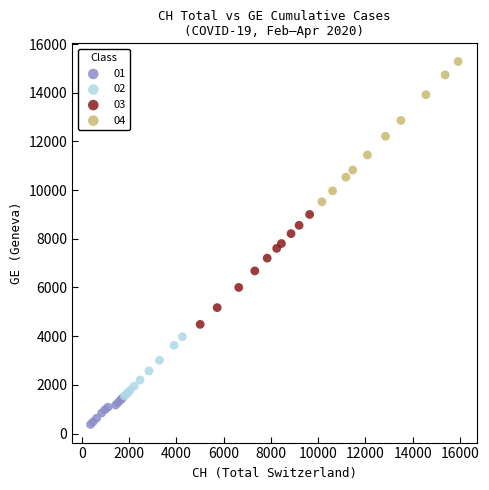

Which series reaches the maximum Y coordinate?

04